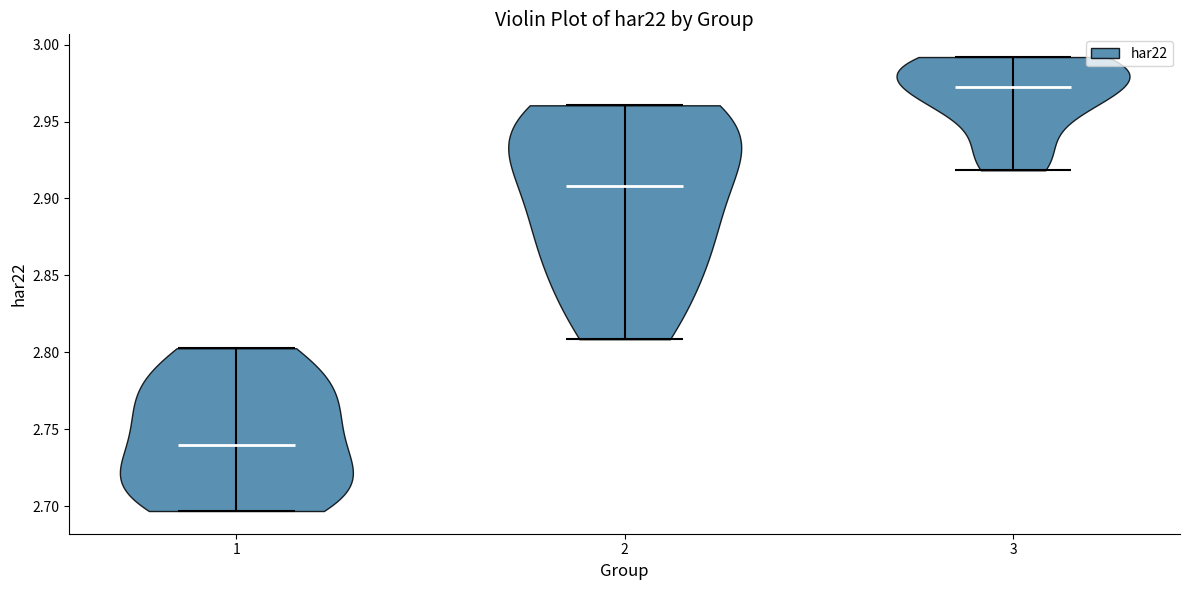

Reading left to right, read every violin against the y-axis: where its median line is, and the lowest and highest points it reaches. The values are not printed on the chart, so give them approximately, as read against the axis.

1: median line 2.740, lowest point 2.695, highest point 2.805
2: median line 2.910, lowest point 2.810, highest point 2.960
3: median line 2.970, lowest point 2.920, highest point 2.990